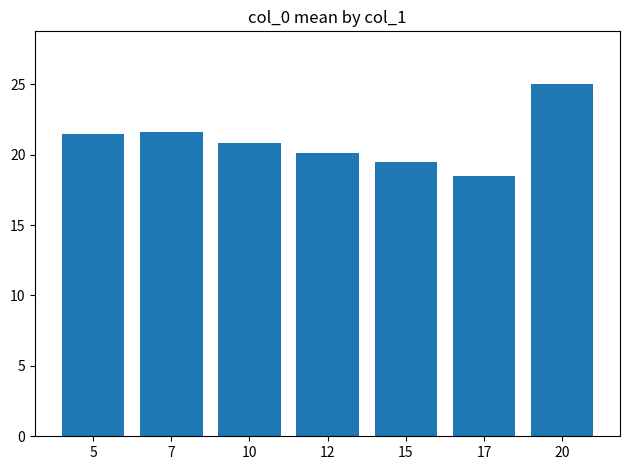

What is the ratio of the value at 20 to the value at 7?

1.2